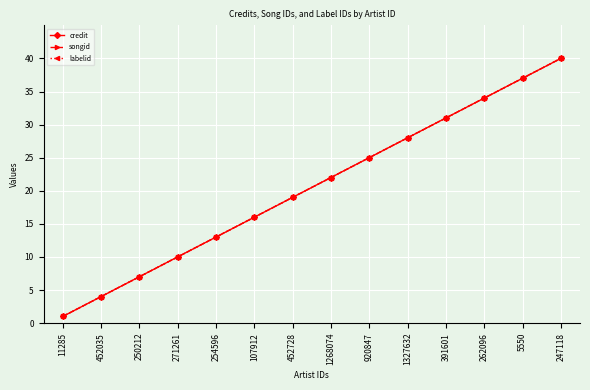

Between which two adjacent categories do credit and labelid first intersect?

250212 and 271261